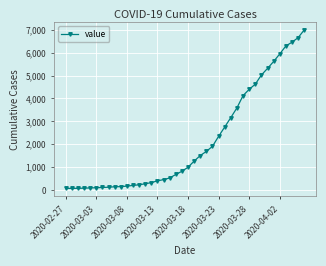

What is the greatest value displayed?

6994